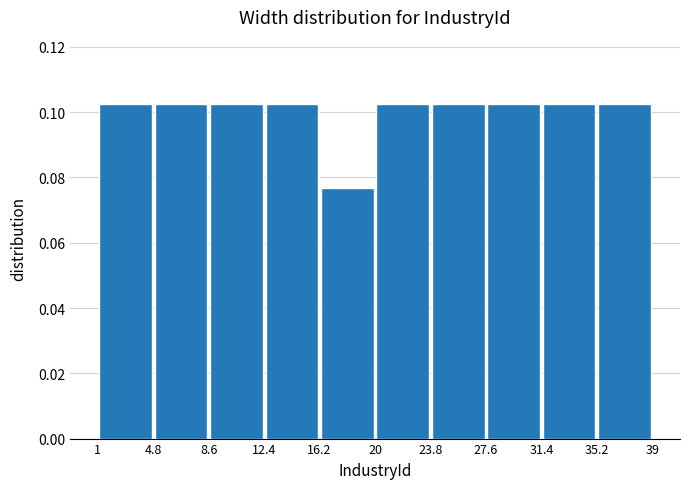

Reading left to right, list every bar in this chart as the range it spans on the x-axis followed by its height. The values are not printed on the chart, so give them approximately, as read against the axis.

1 to 4.8: 0.102
4.8 to 8.6: 0.102
8.6 to 12.4: 0.102
12.4 to 16.2: 0.102
16.2 to 20: 0.076
20 to 23.8: 0.102
23.8 to 27.6: 0.102
27.6 to 31.4: 0.102
31.4 to 35.2: 0.102
35.2 to 39: 0.102